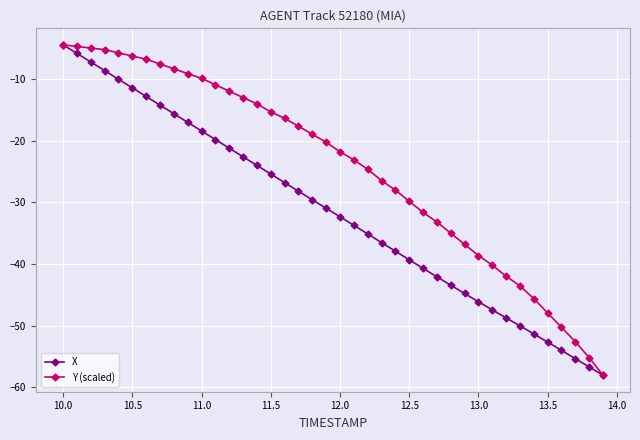

Rank the series by their average value, from highest to lowest.

Y (scaled), X